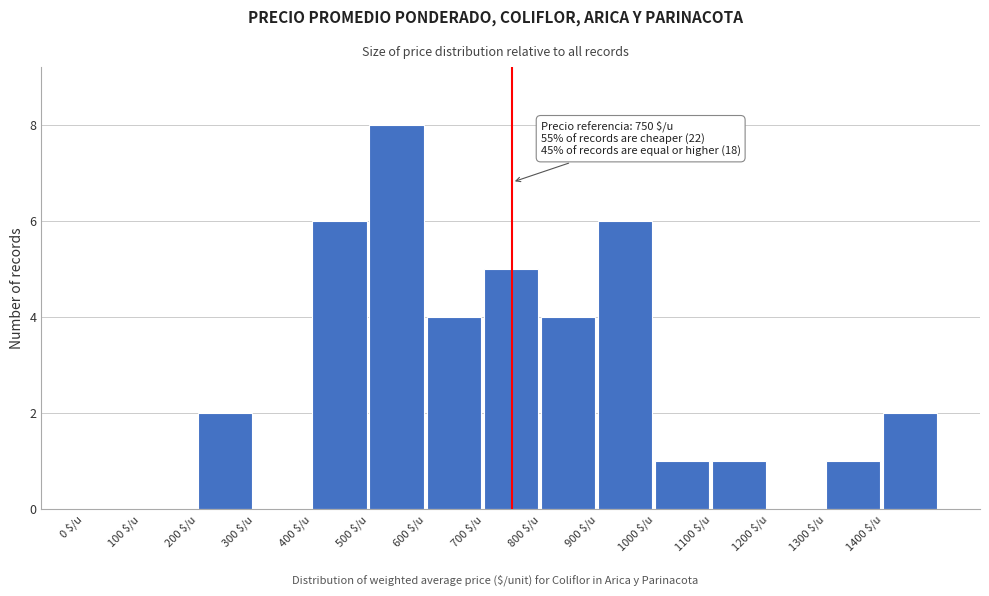

Which range on the x-axis has the tallest bar?

500 to 600